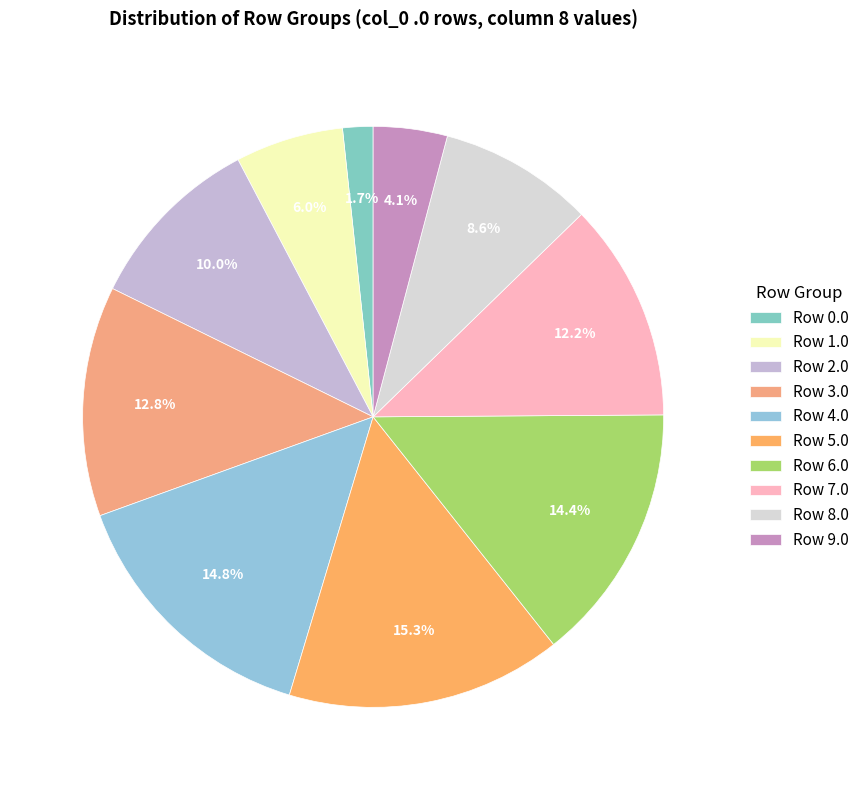

What is the largest slice in the pie chart?

Row 5.0